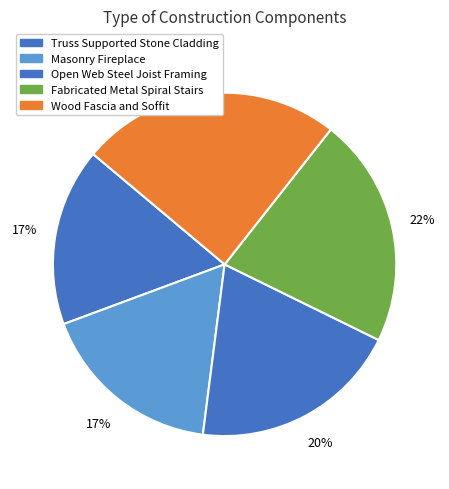

To the nearest percent, what is the difference between the largest and smallest slice percentages?

8%